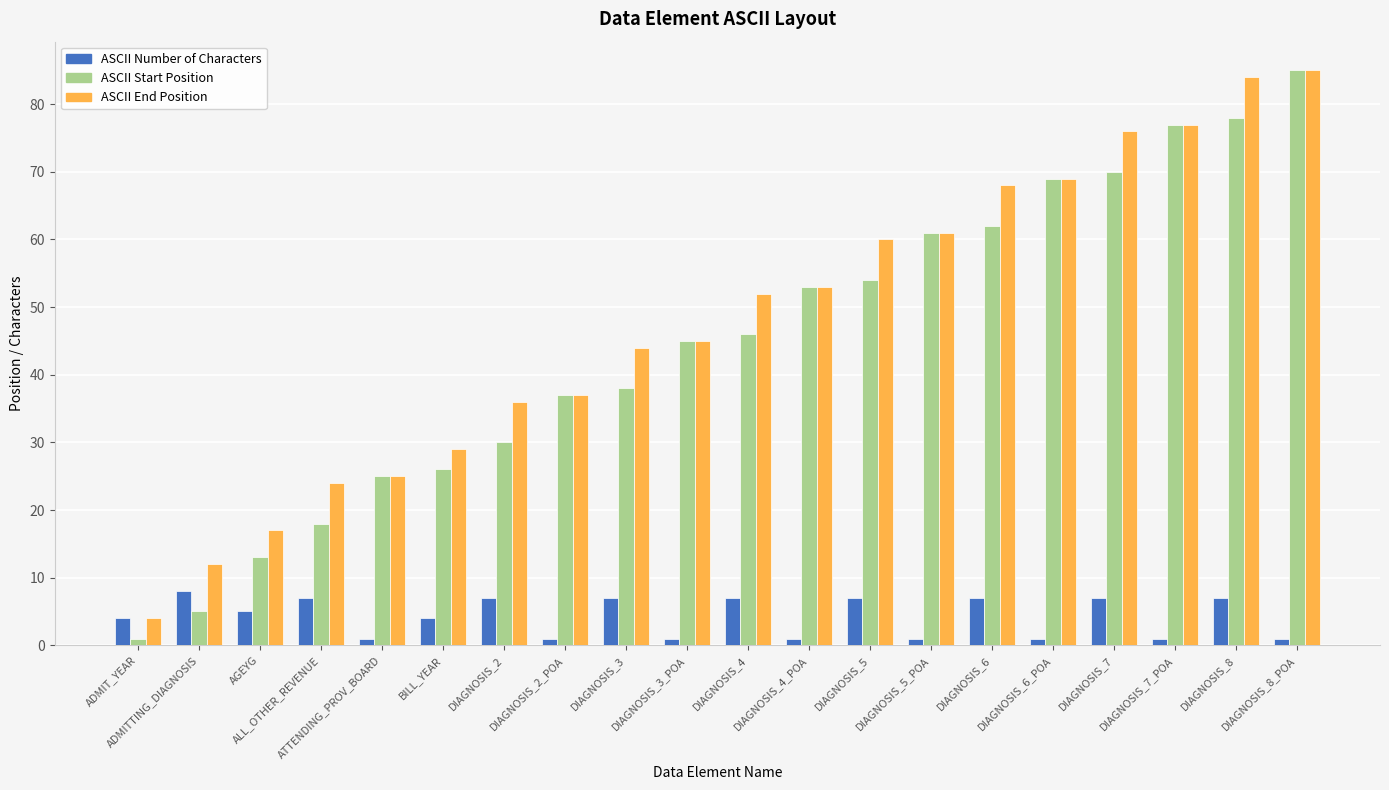

Reading left to right, what are all the values shown in this chart?

ASCII Number of Characters: 4	8	5	7	1	4	7	1	7	1	7	1	7	1	7	1	7	1	7	1
ASCII Start Position: 1	5	13	18	25	26	30	37	38	45	46	53	54	61	62	69	70	77	78	85
ASCII End Position: 4	12	17	24	25	29	36	37	44	45	52	53	60	61	68	69	76	77	84	85